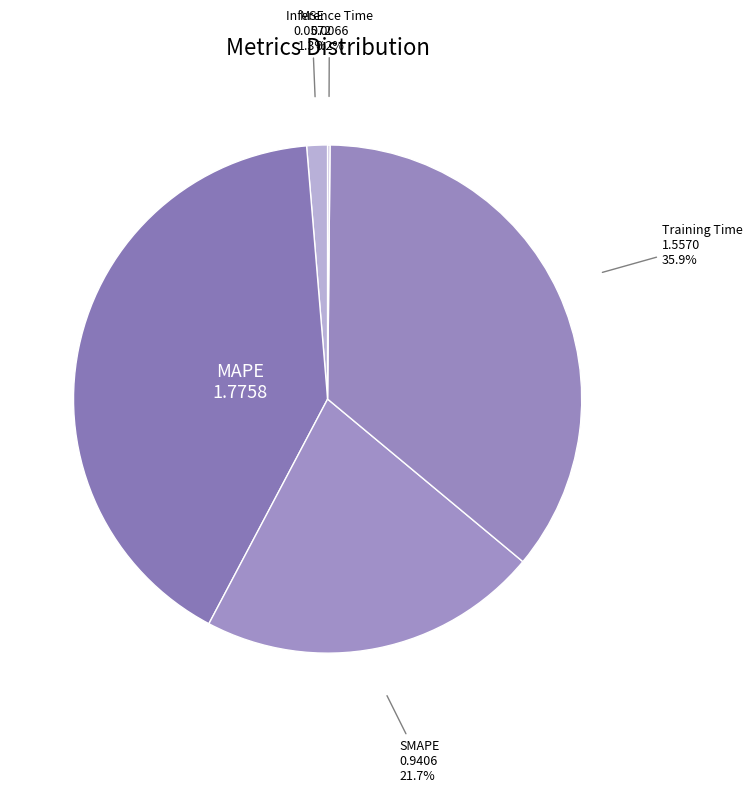

Which category has the biggest portion of the pie?

MAPE